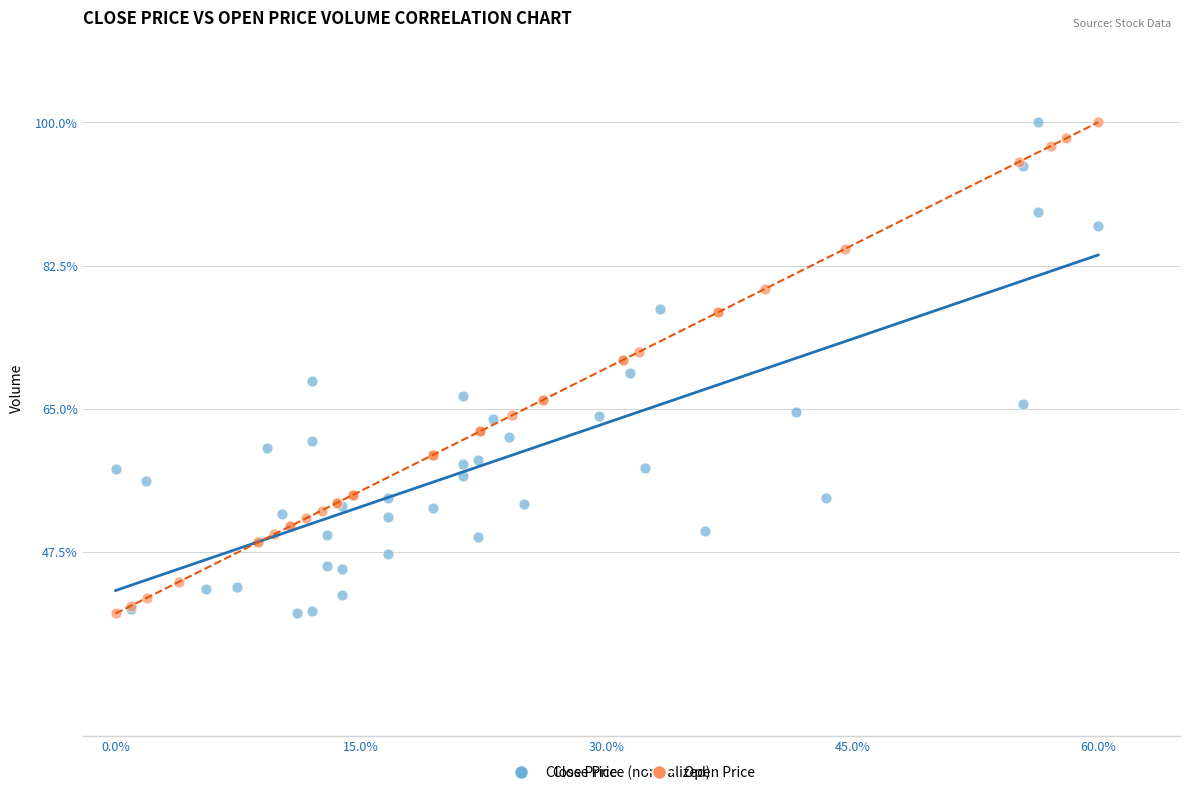

What are all the series names shown in the legend?

Close Price, Open Price